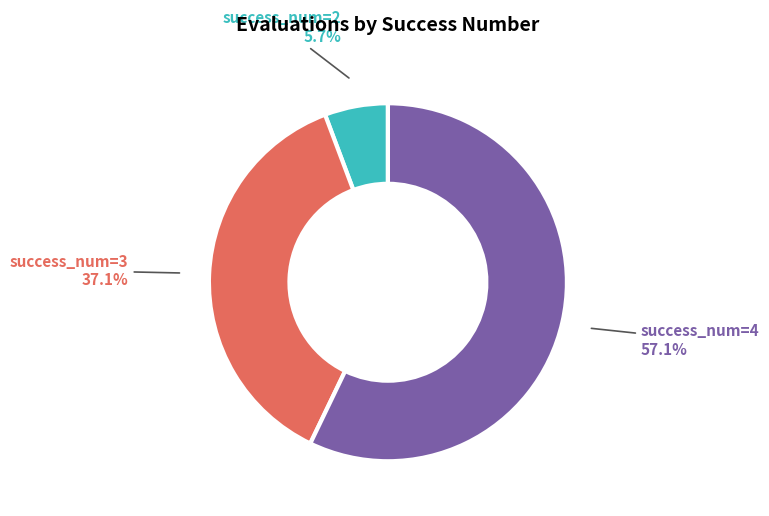

Combined, do success_num=2 5.7% and success_num=3 37.1% account for over 50%?

No